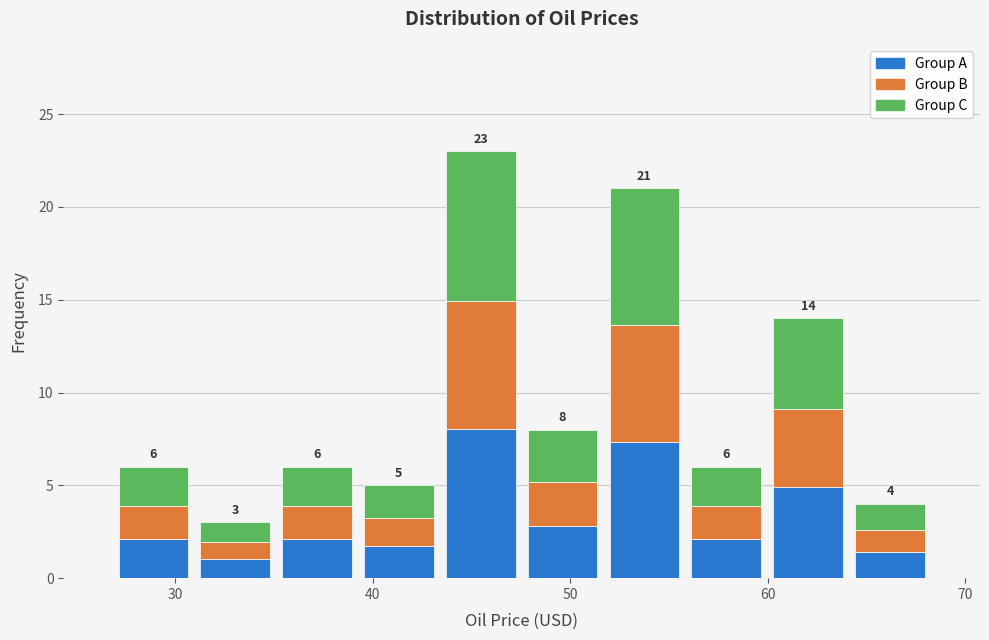

Which range on the x-axis has the tallest stacked bar (by total height)?

43 to 48